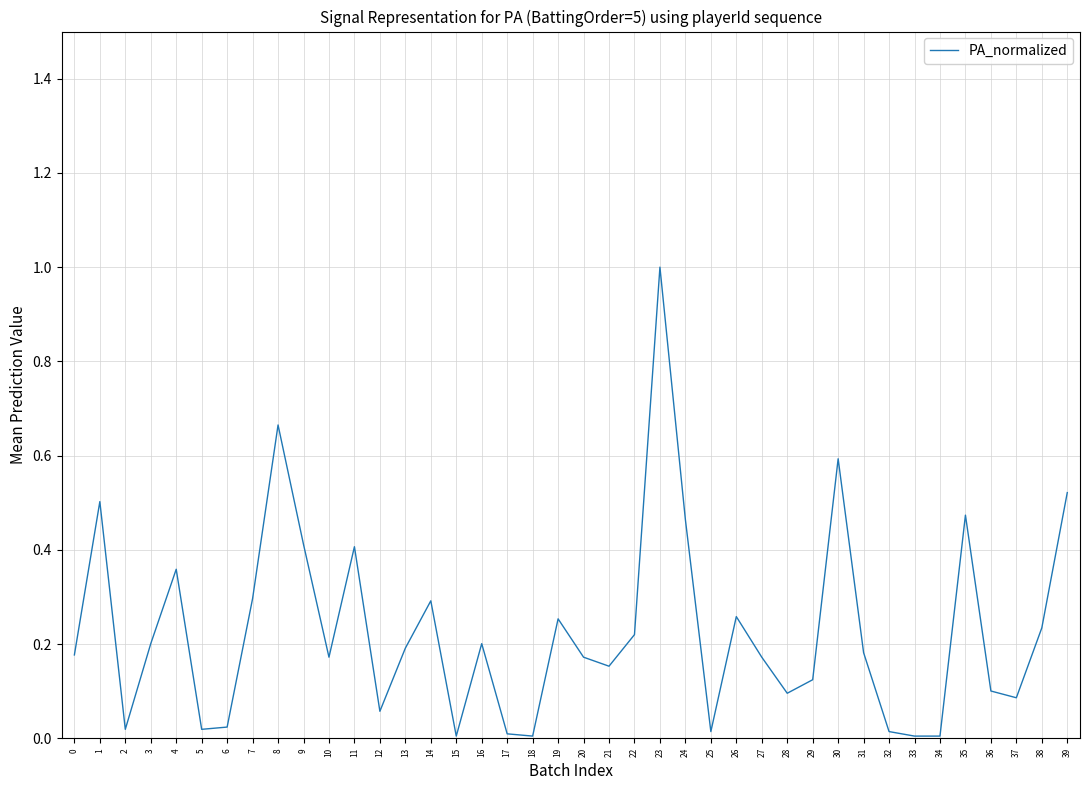

True or false: the data shows 0.1 at 37.

True